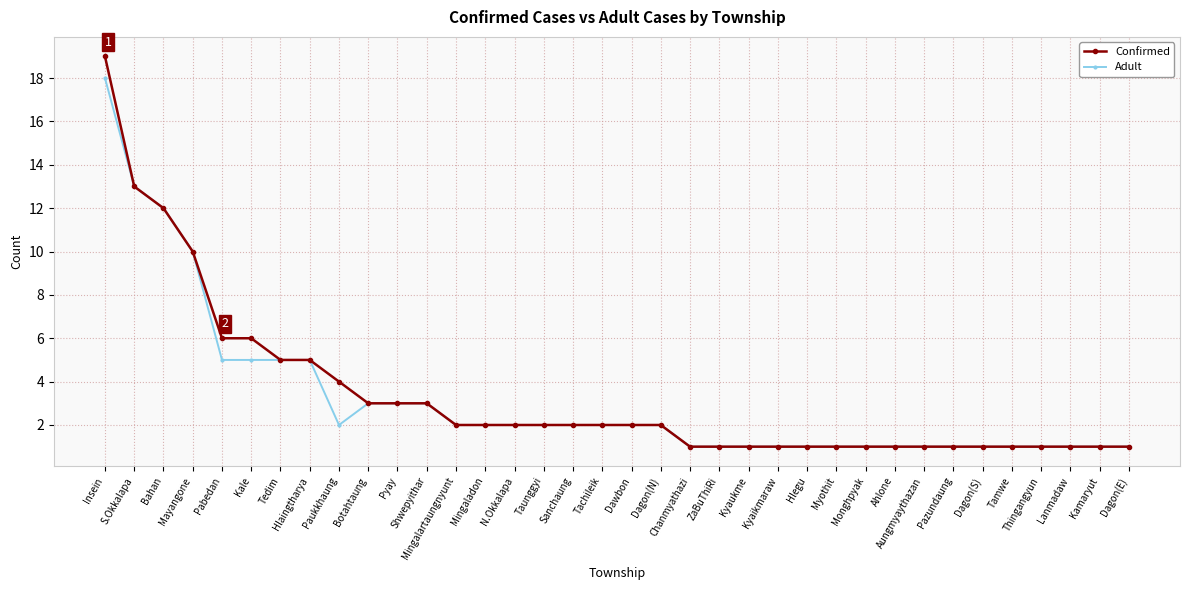

Reading right to left, what are all the values shown in this chart?

Confirmed: 1	1	1	1	1	1	1	1	1	1	1	1	1	1	1	1	2	2	2	2	2	2	2	2	3	3	3	4	5	5	6	6	10	12	13	19
Adult: 1	1	1	1	1	1	1	1	1	1	1	1	1	1	1	1	2	2	2	2	2	2	2	2	3	3	3	2	5	5	5	5	10	12	13	18